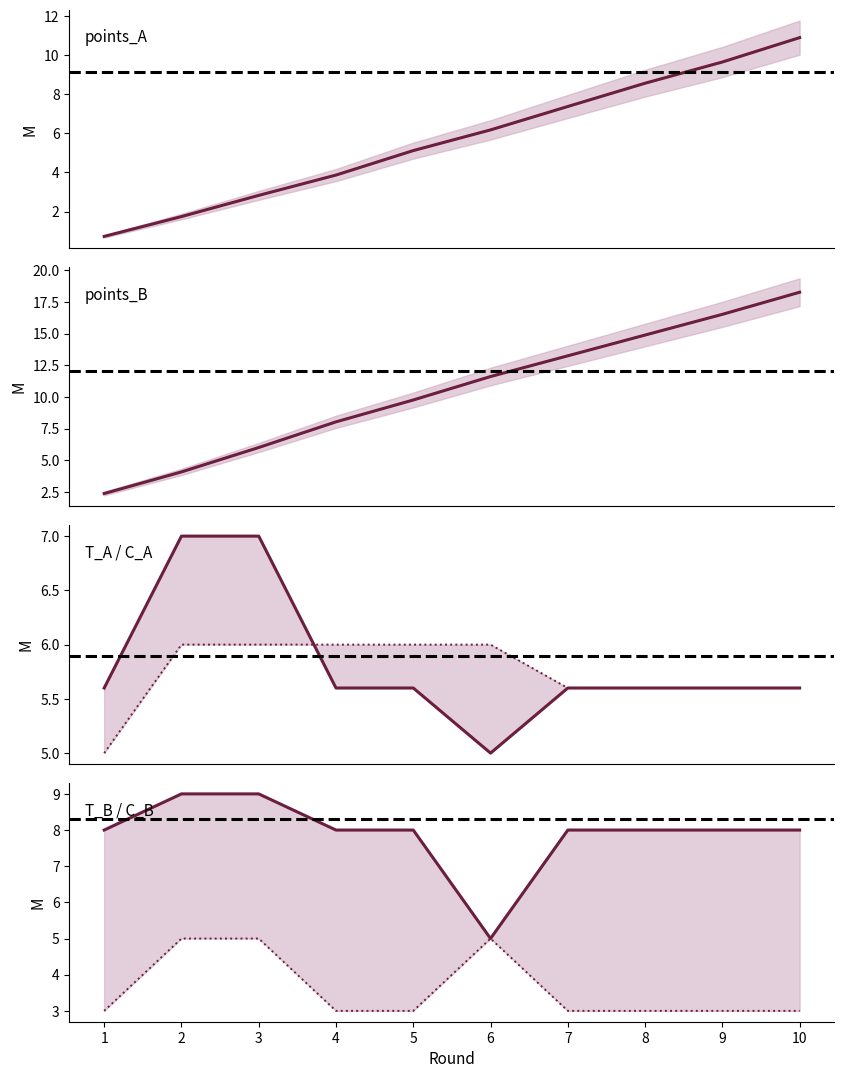

True or false: T_B and T_A cross at least once.

False